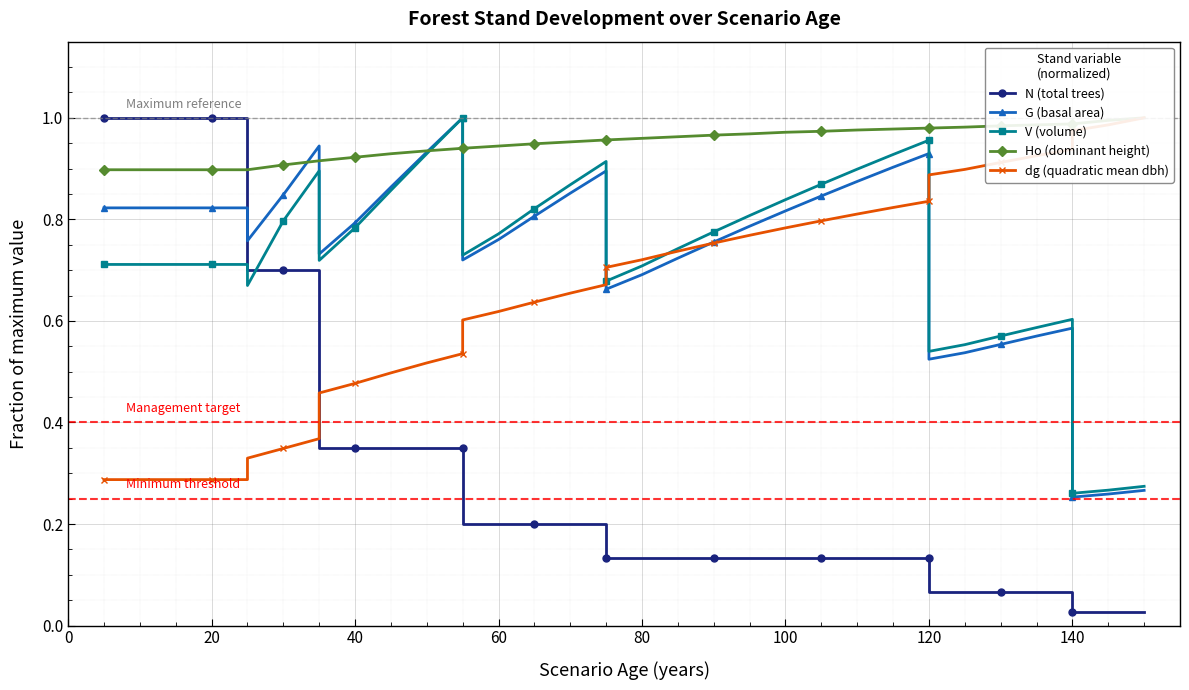

What is the difference between the second highest and second lowest values in the dg (quadratic mean dbh) series?

0.7